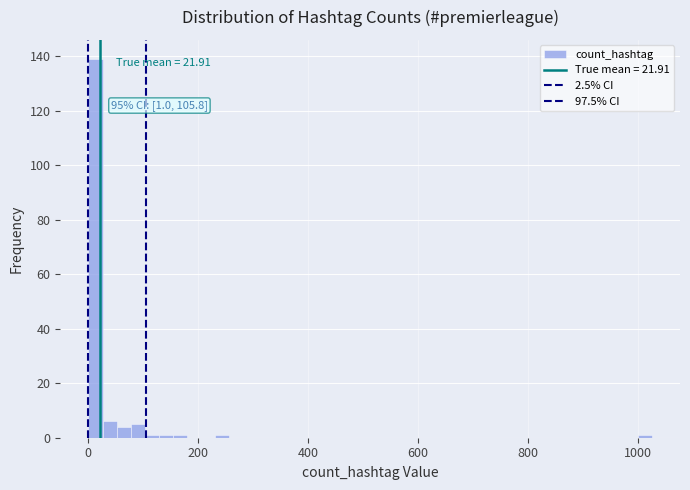

Around what value on the x-axis is the tallest bar? Give the approximate position of its centre, as read against the axis.

20